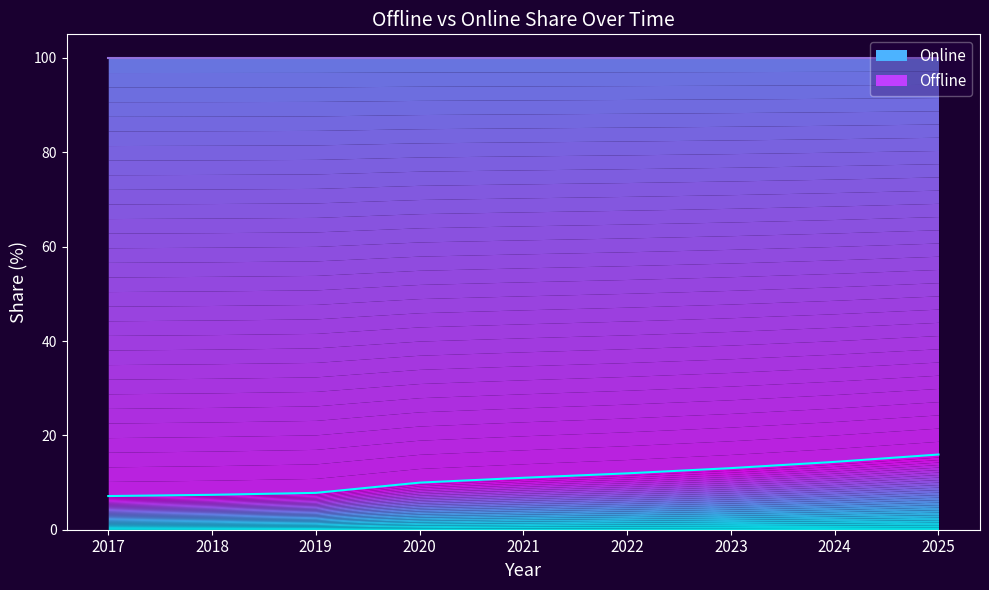

What is the maximum value shown in the chart?

15.9